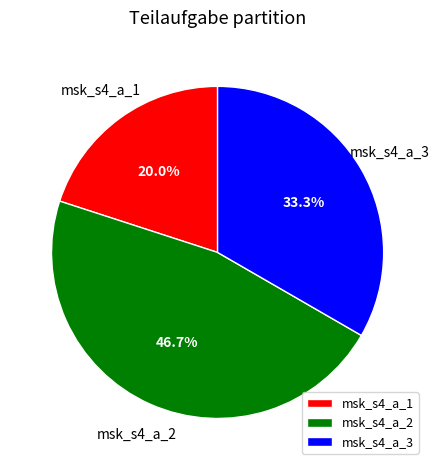

Does any single category account for the majority?

No